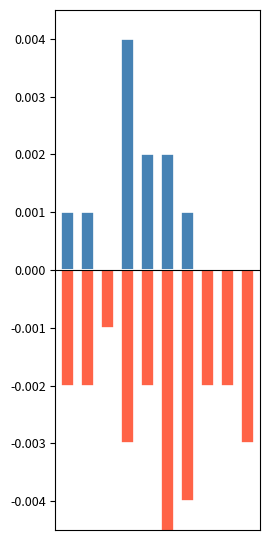

The value of Медведи (отрицательные) at 9 is -0.0. True or false?

False